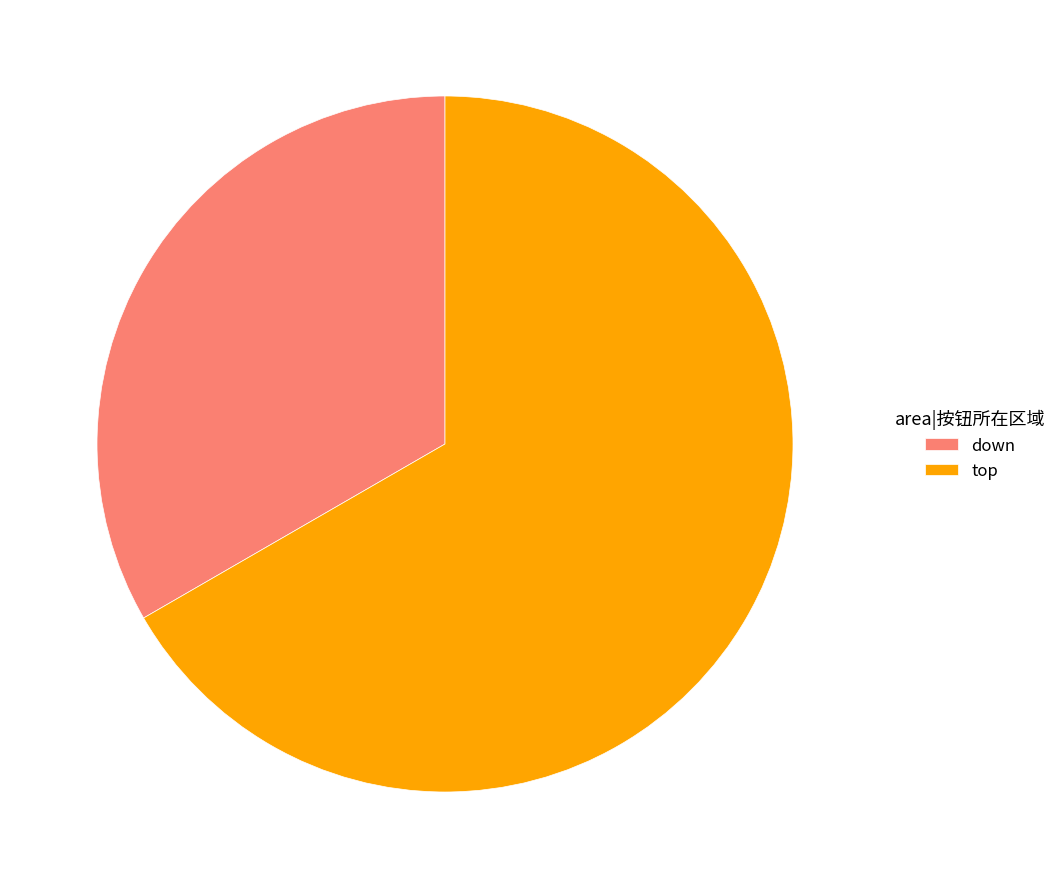

Which category has the biggest portion of the pie?

top